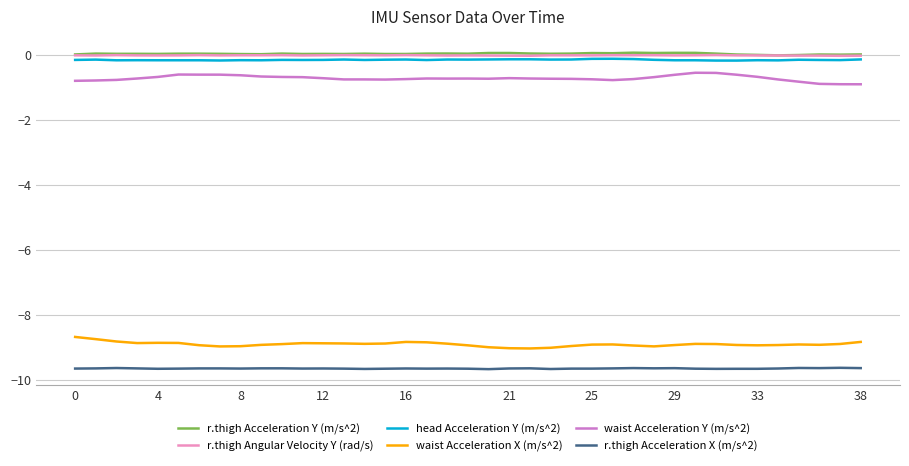

What is the minimum value shown in the chart?

-9.7